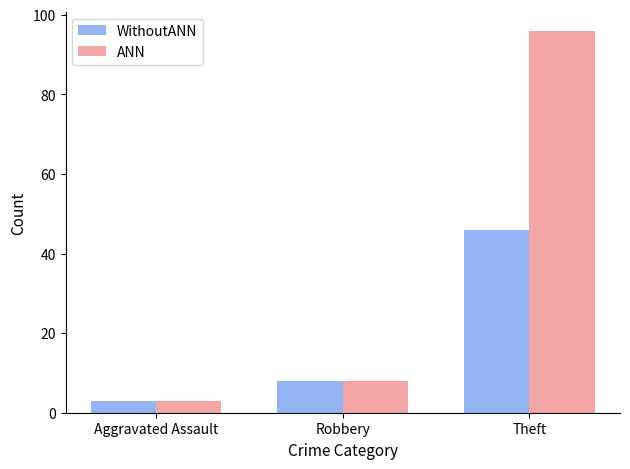

Where is WithoutANN nearest to the value 24?

Robbery